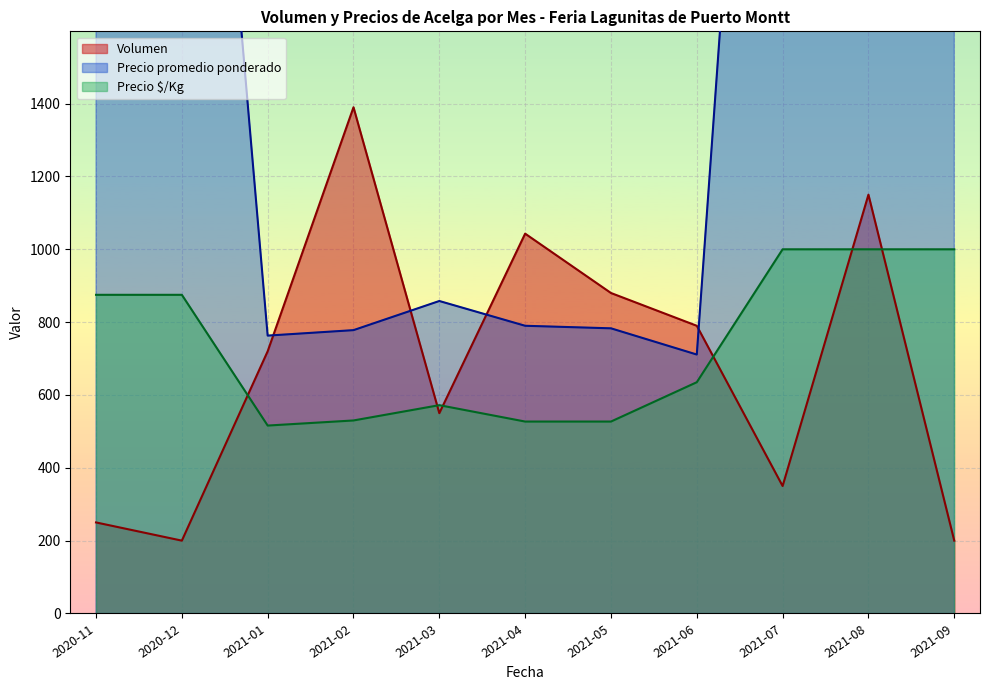

The value of Precio $/Kg at 2021-09 is 466. True or false?

False